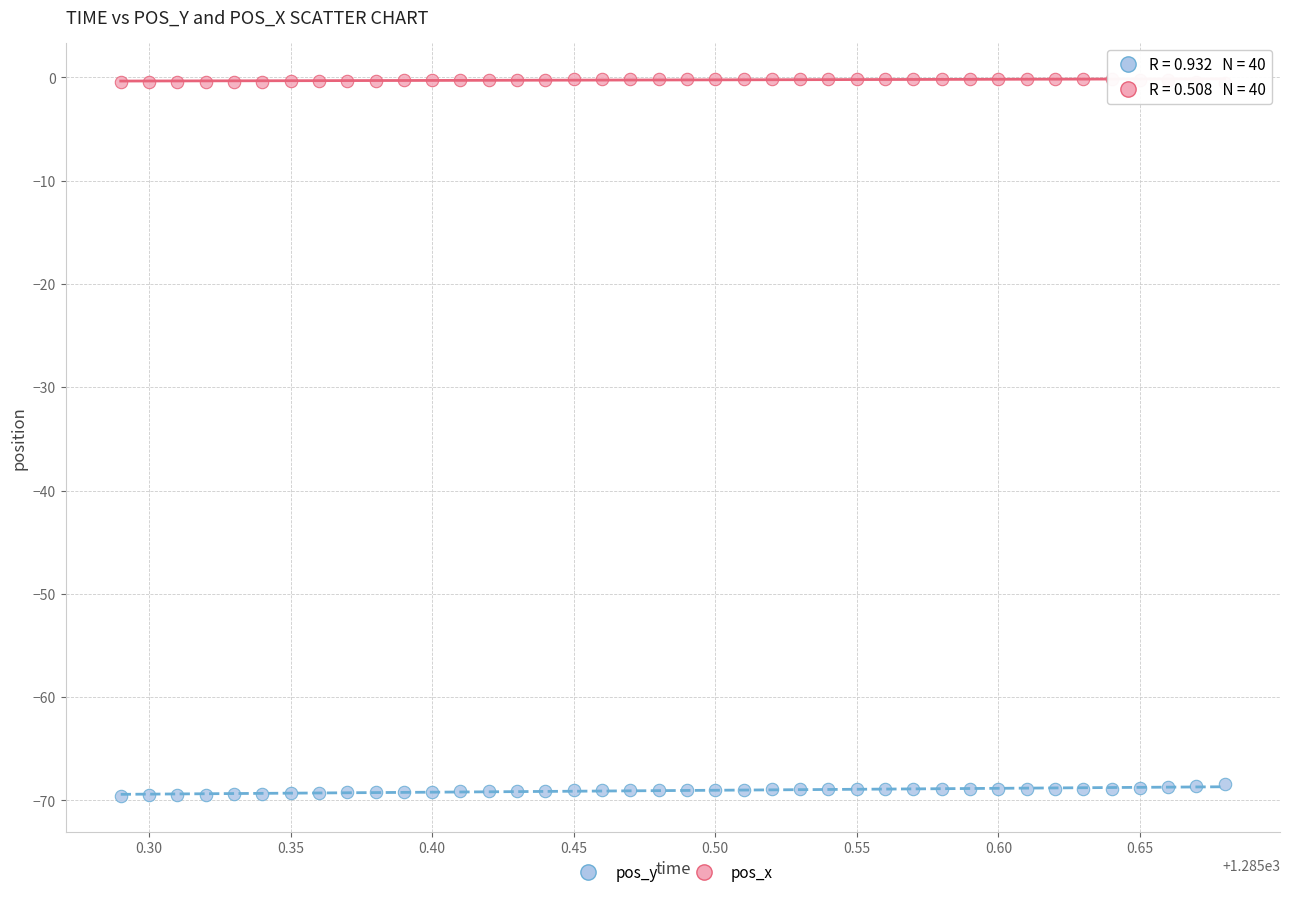

Across all data points, what is the range of Y values (max minus min)?

69.4